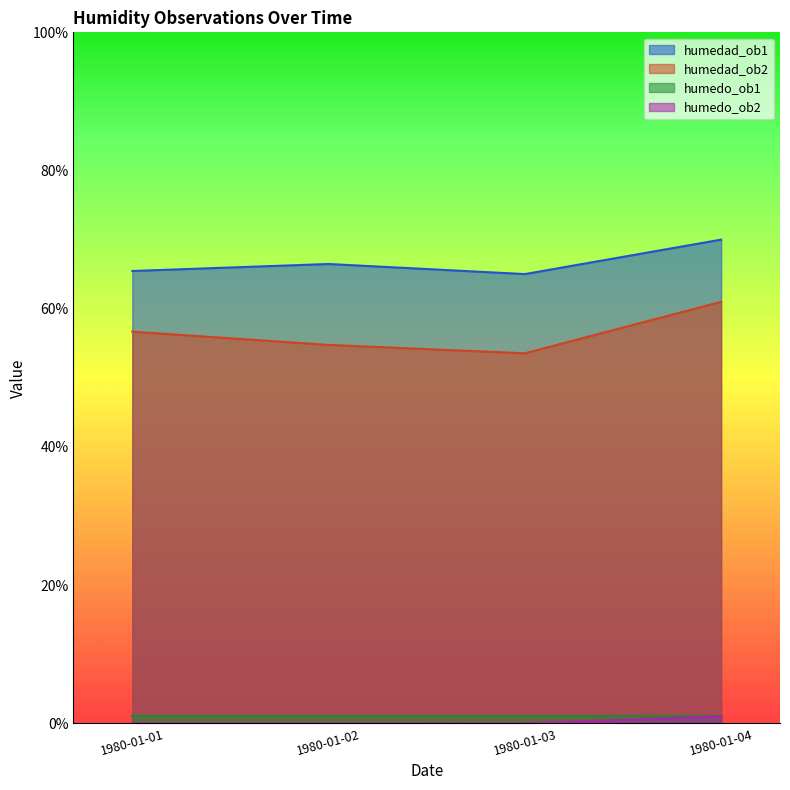

What is the maximum value shown in the chart?

70.0